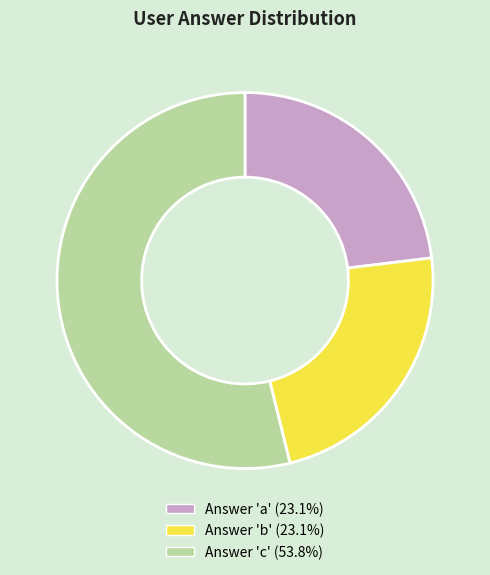

How many segments does this pie chart have?

3